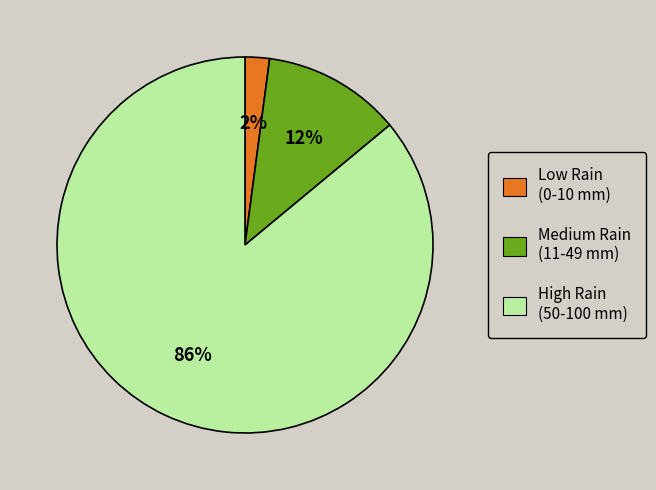

How many segments does this pie chart have?

3